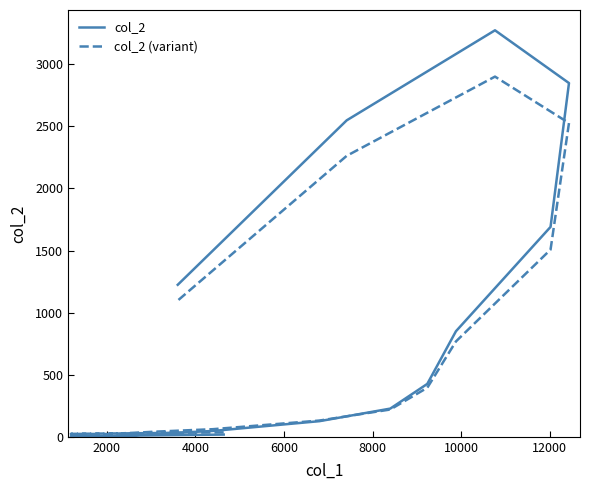

What is the difference between the maximum and second lowest values in the col_2 (variant) series?

2876.7